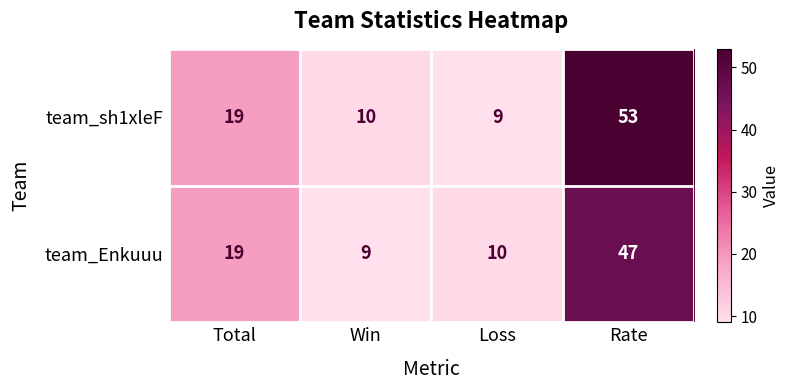

Which series has the widest spread of values?

team_sh1xleF